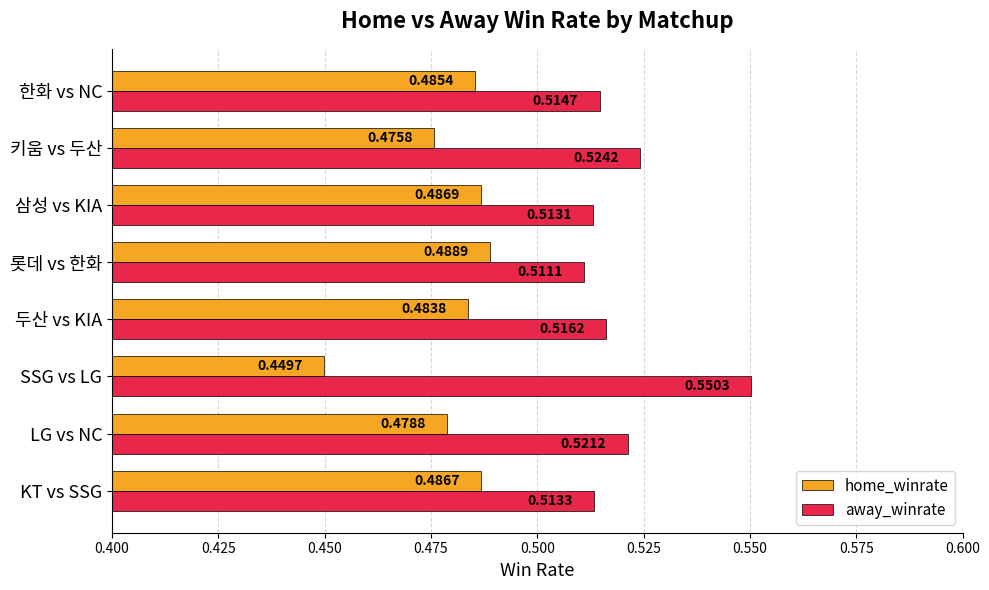

Rank the series by their maximum value, from lowest to highest.

home_winrate, away_winrate